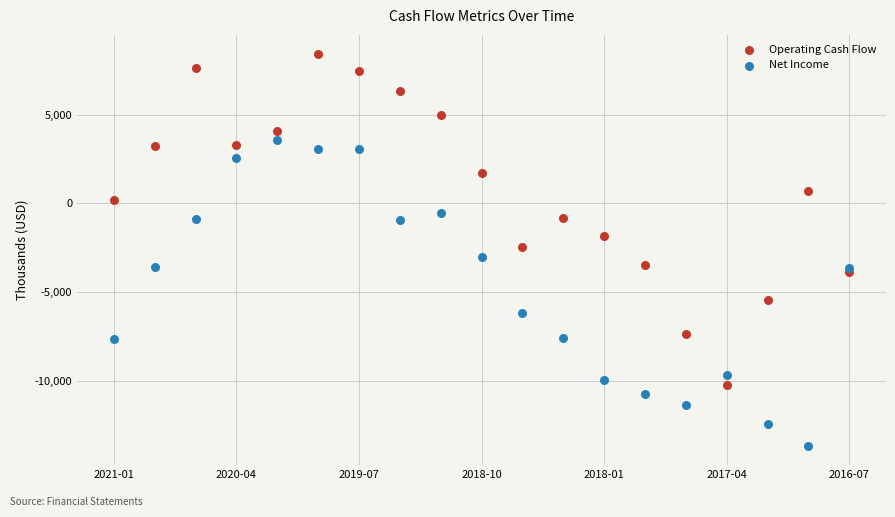

Which series has the widest spread of Y values?

Operating Cash Flow